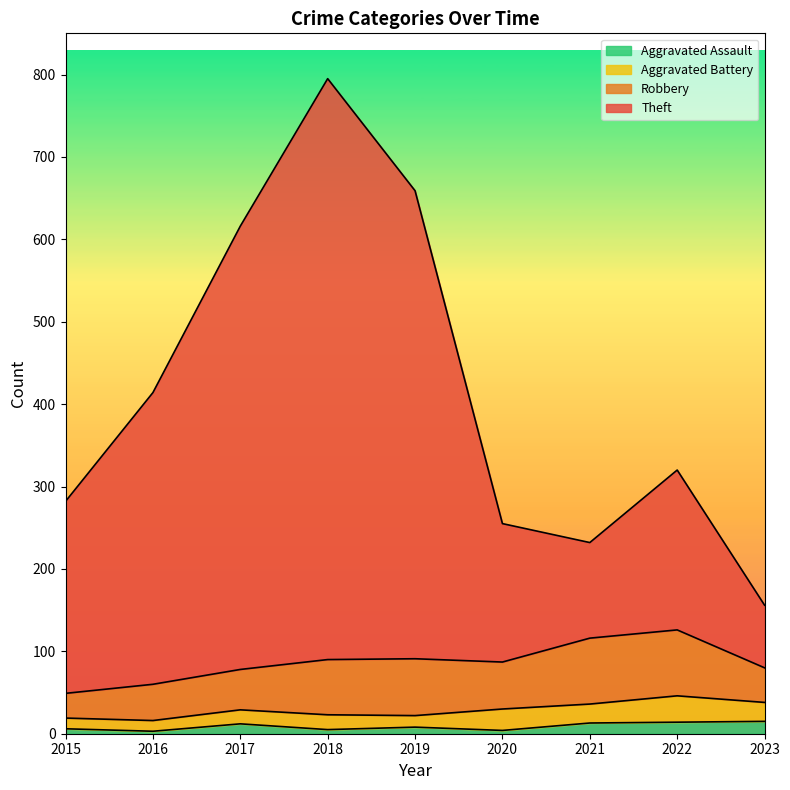

What is the difference between the Robbery values at 2017 and 2019?

18